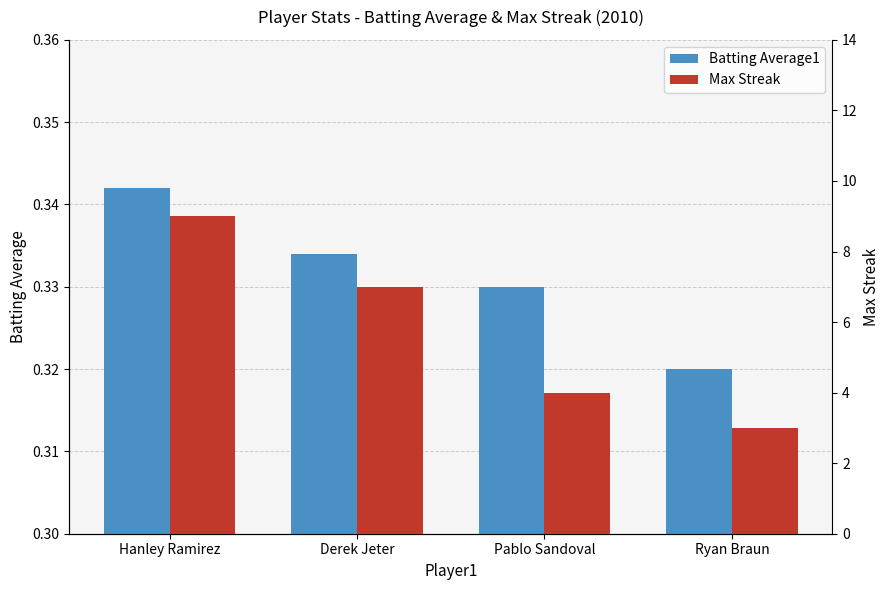

List the series in order of their overall mean, highest first.

Max Streak, Batting Average1